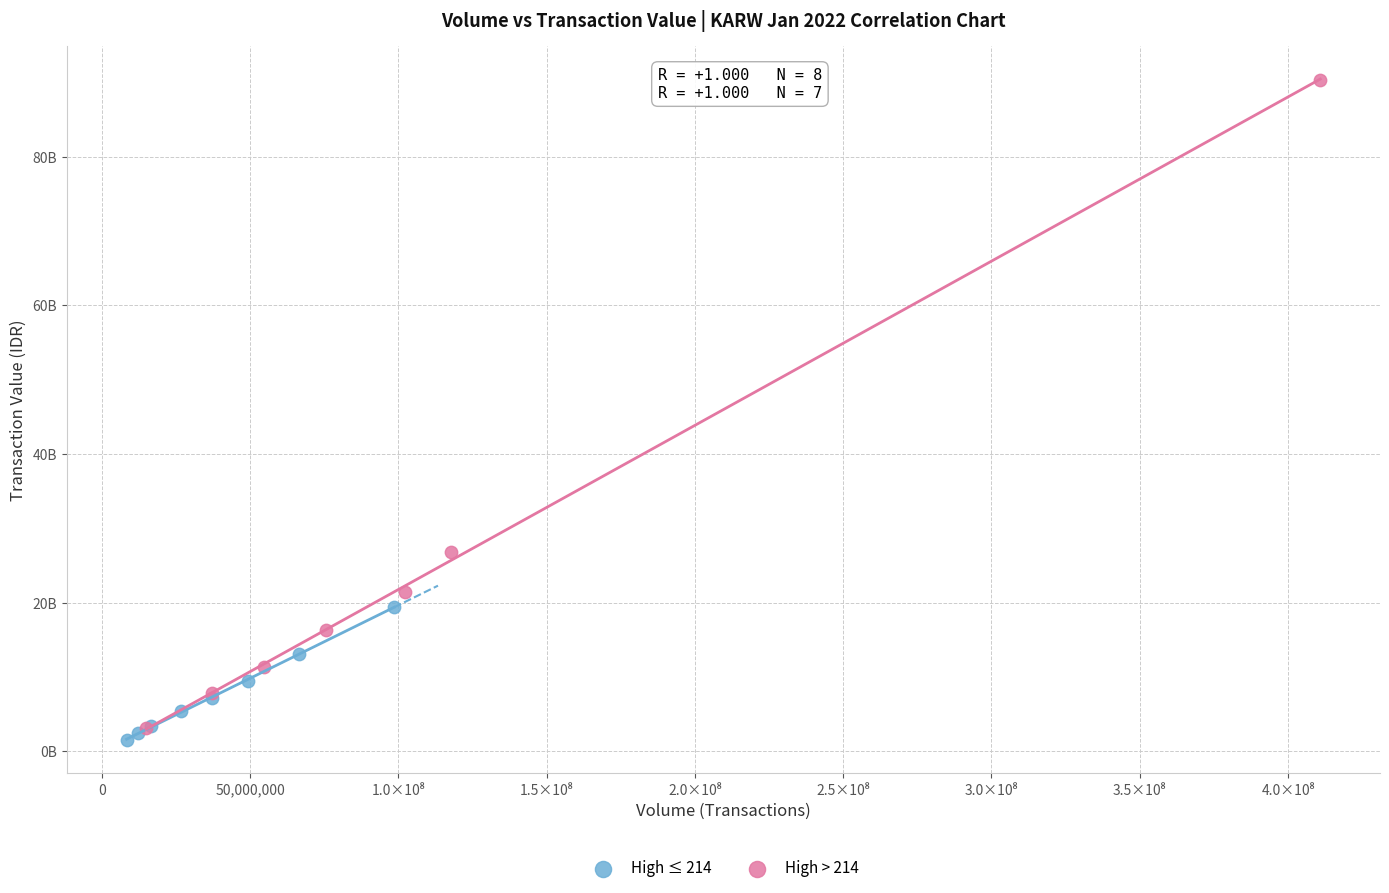

What are all the series names shown in the legend?

High ≤ 214, High > 214